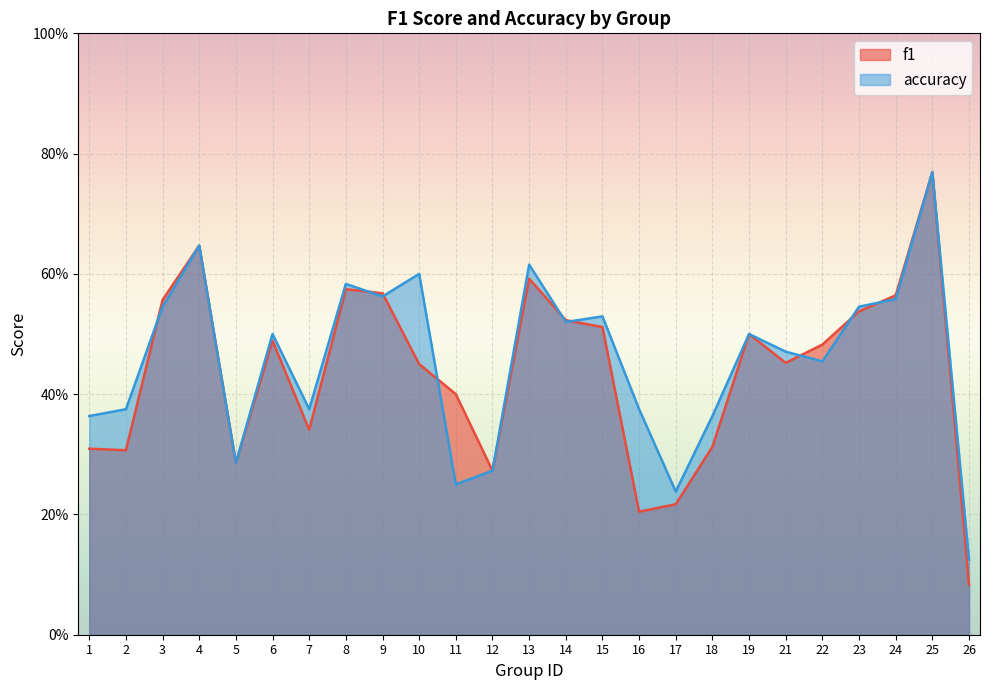

How many lines are shown in the chart?

2